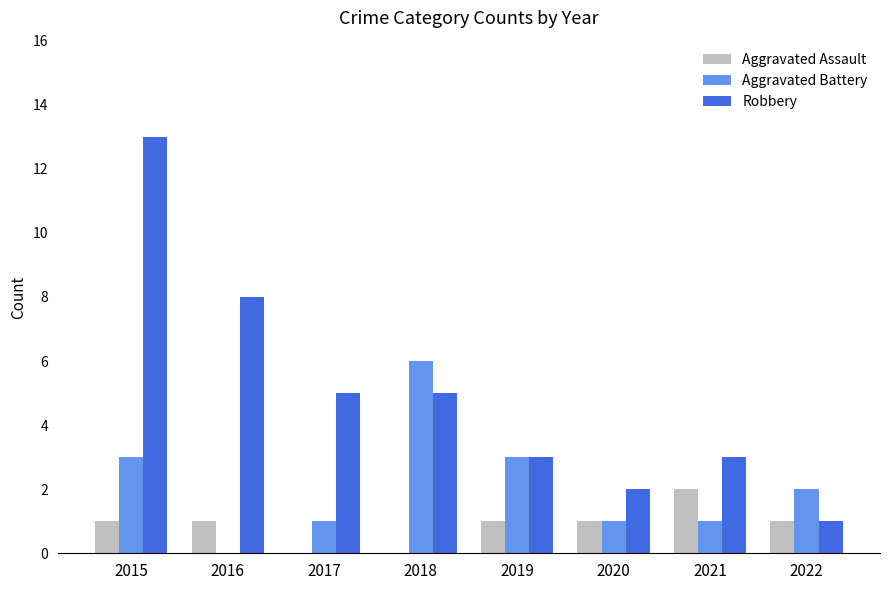

At which category is the sum across all series the highest?

2015